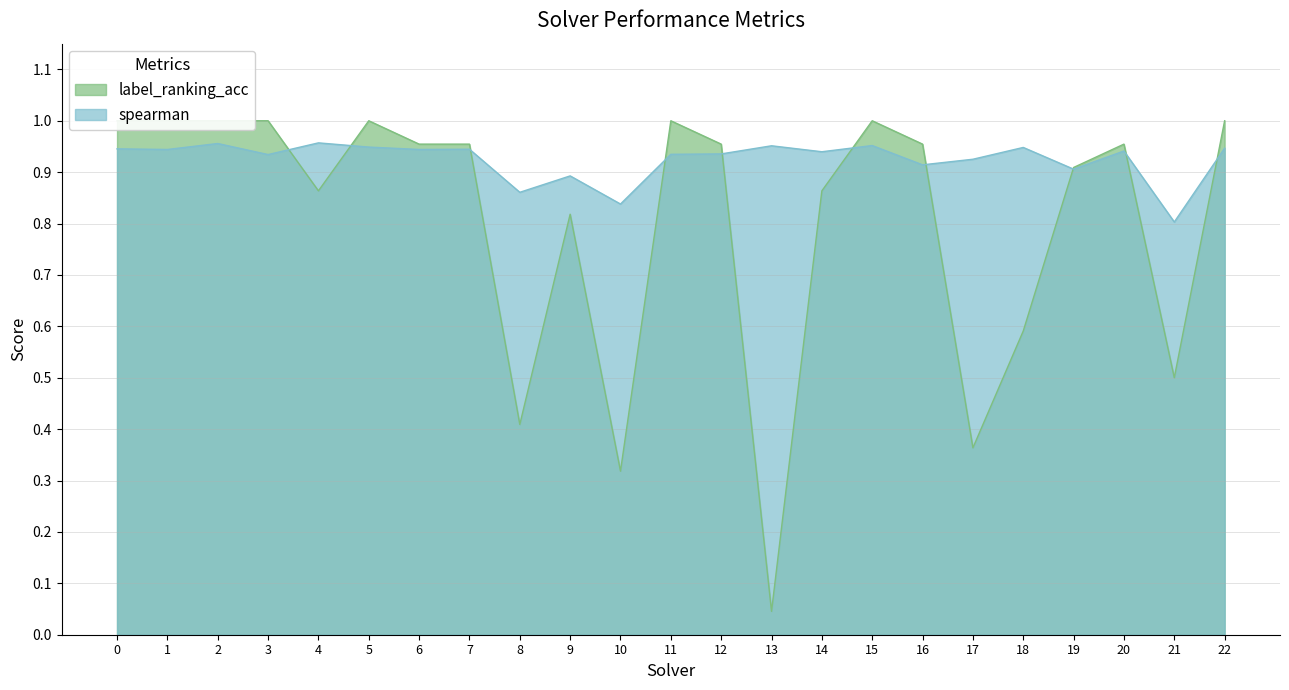

What is the value of the spearman point at the 22nd from the left?

0.8